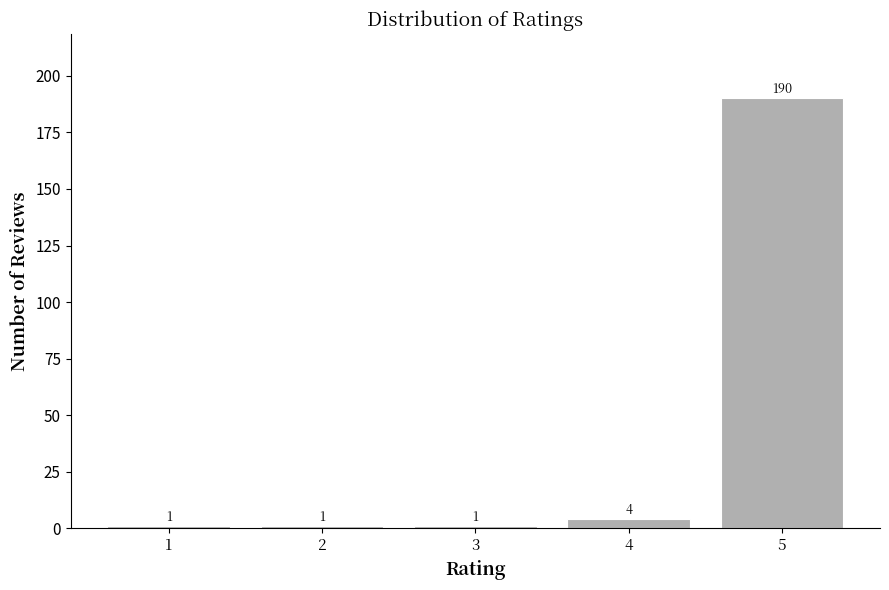

Reading right to left, extract all data points from this chart.

5=190	4=4	3=1	2=1	1=1